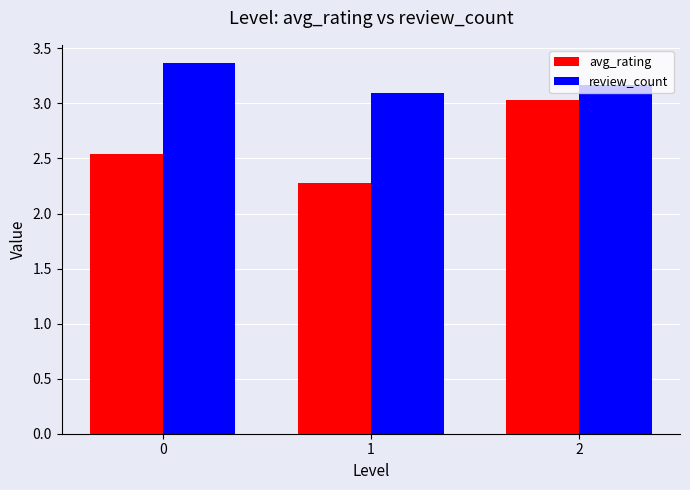

Where is avg_rating nearest to the value 2?

1